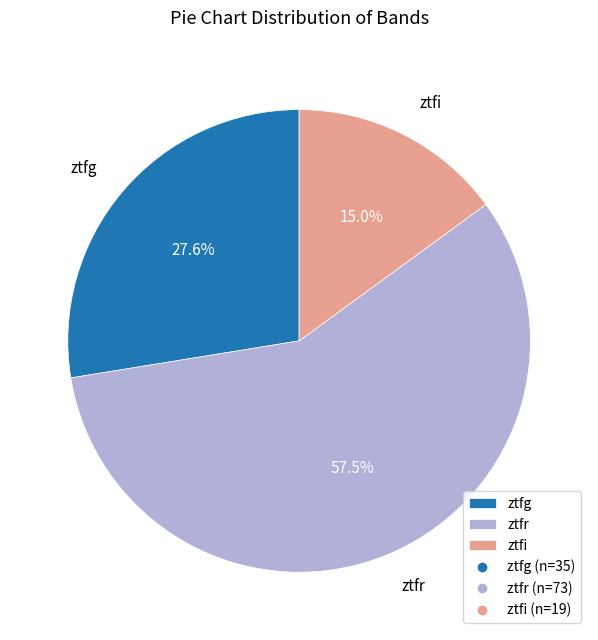

True or false: ztfi accounts for 28% of the total.

False